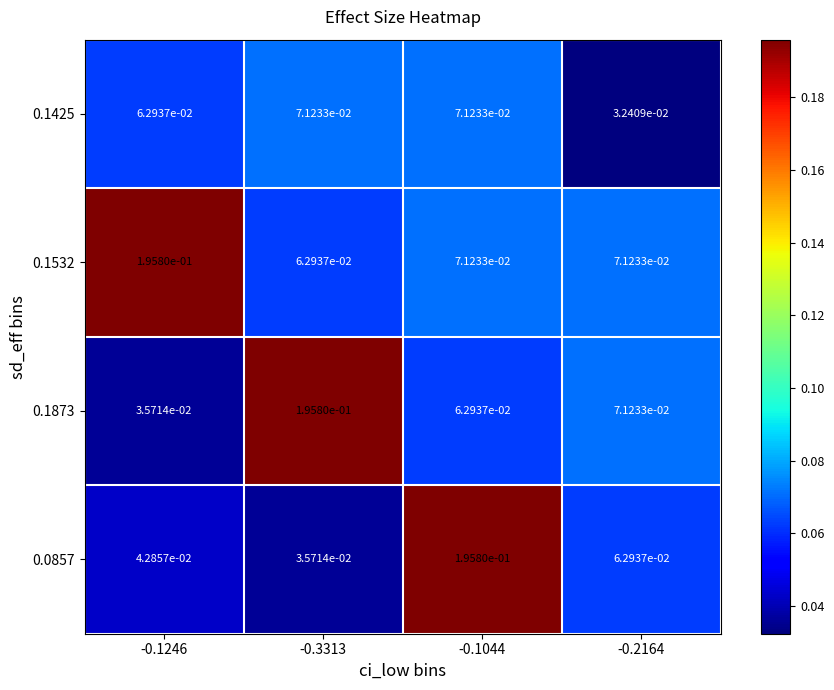

Which category has the lowest value across all series?

-0.2164